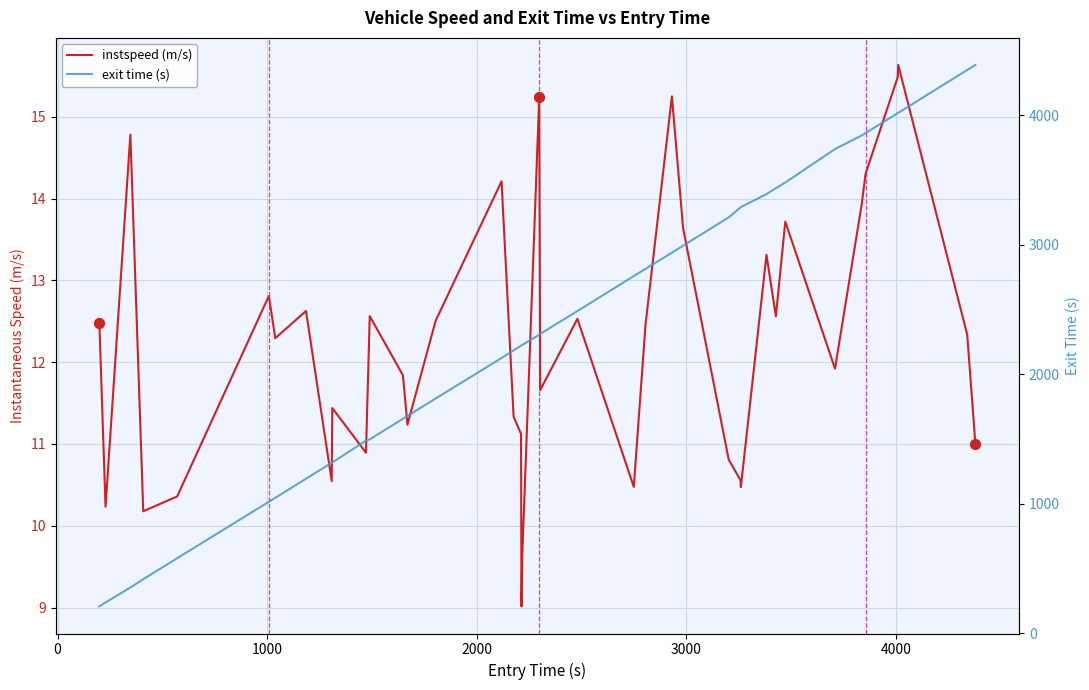

Which series reaches the minimum Y coordinate?

instspeed (m/s)